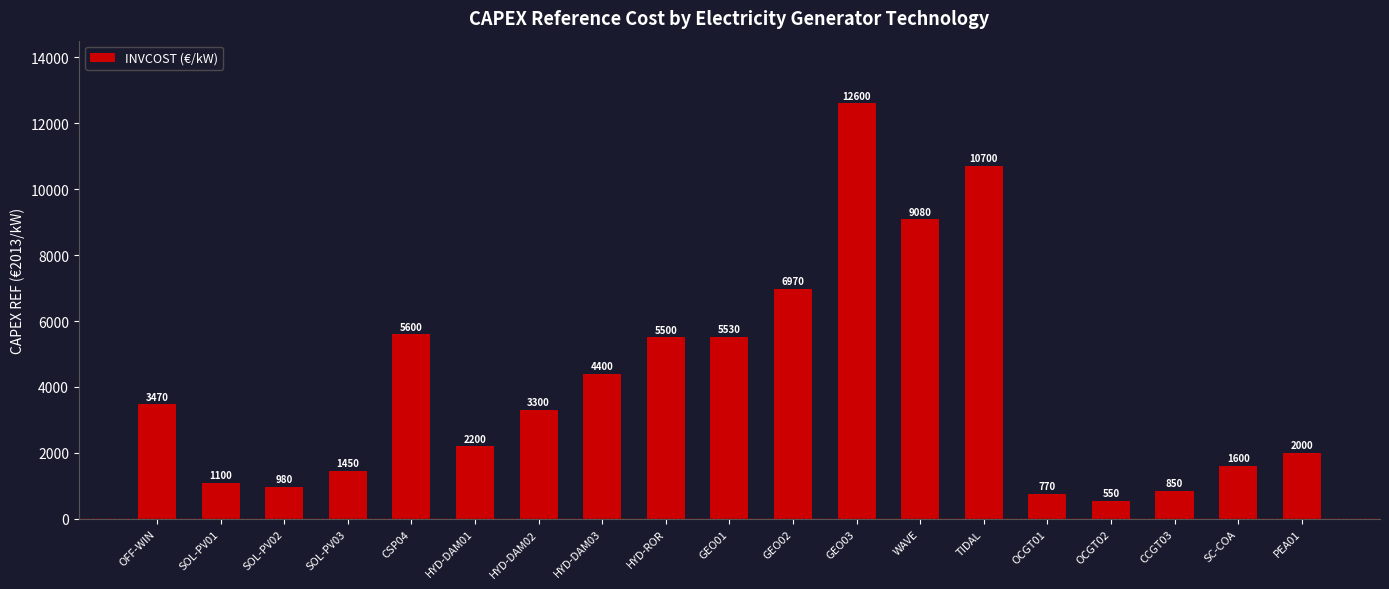

What is the label of the 2nd bar from the left?

SOL-PV01